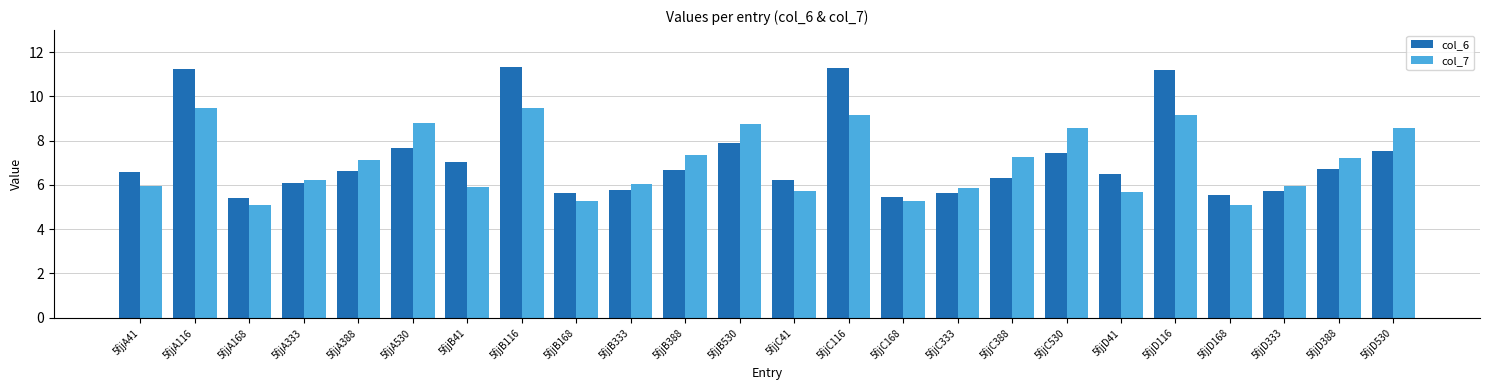

What is the total value across all series at 5fjjB168?

10.9